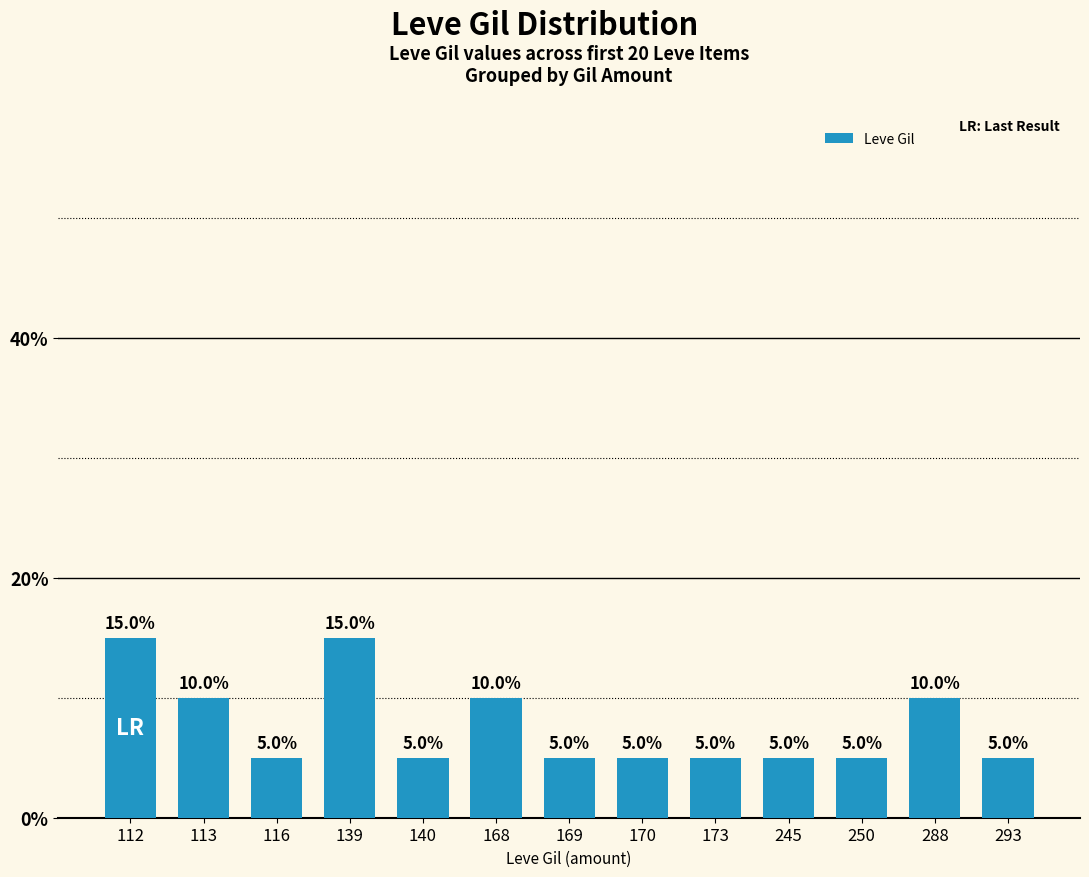

What is the difference between the maximum and second lowest values?

10